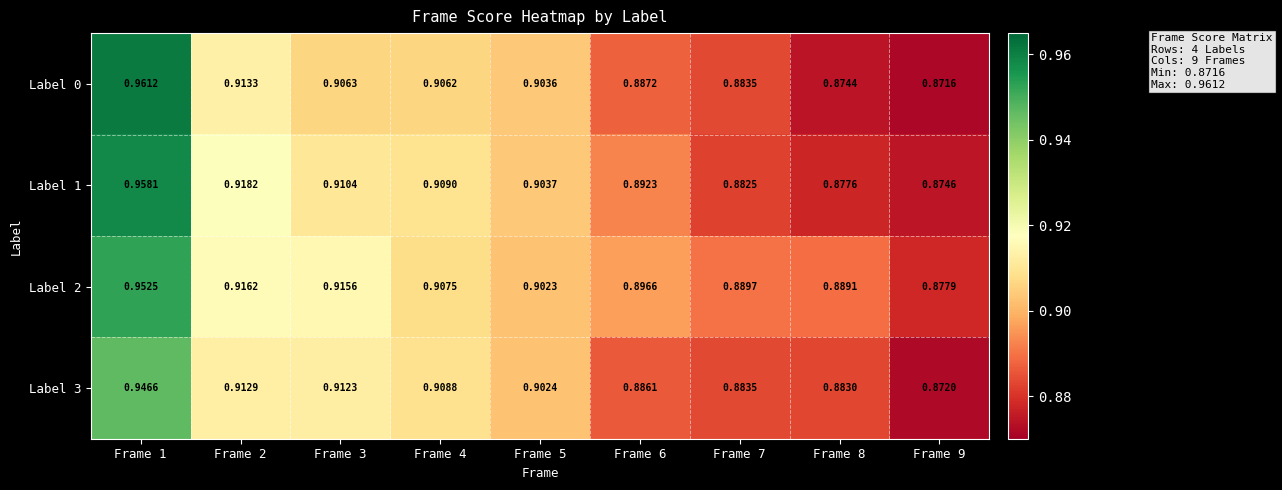

Is the value of Label 2 at Frame 2 greater than the value of Label 1 at Frame 2?

No